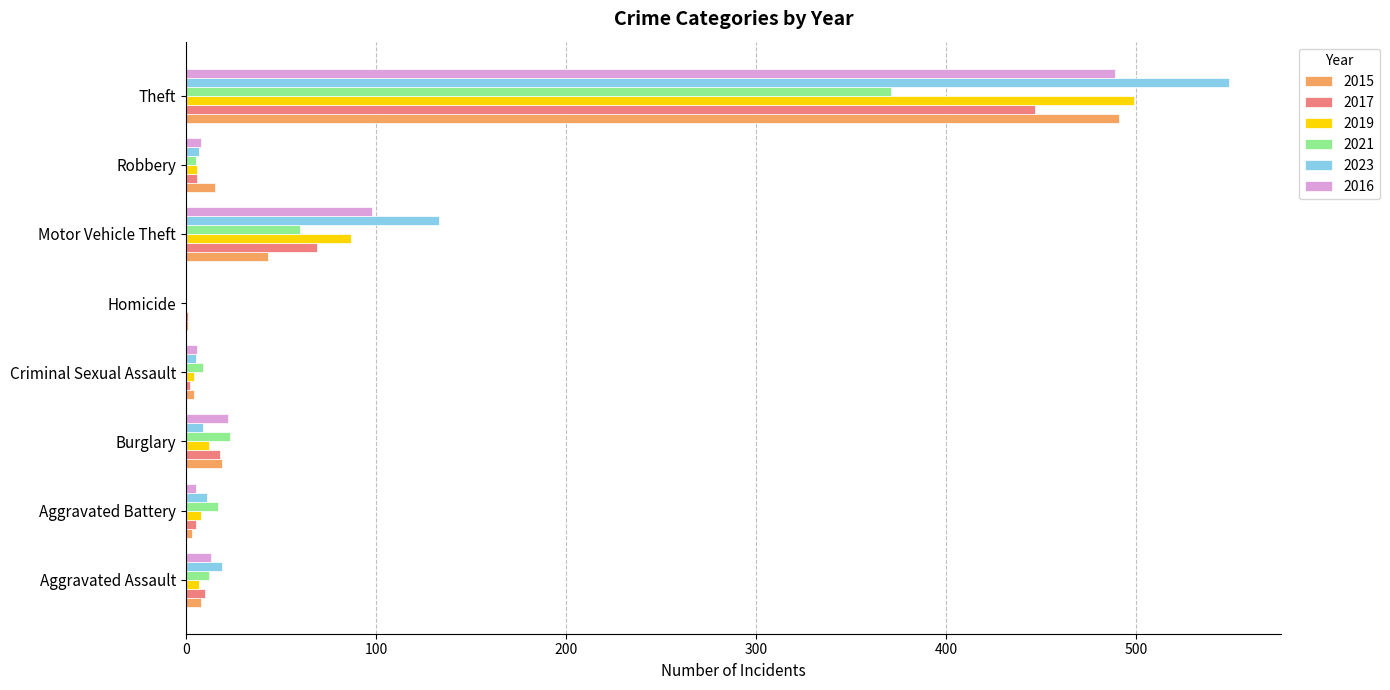

Which series changed the most between Motor Vehicle Theft and Theft?

2015